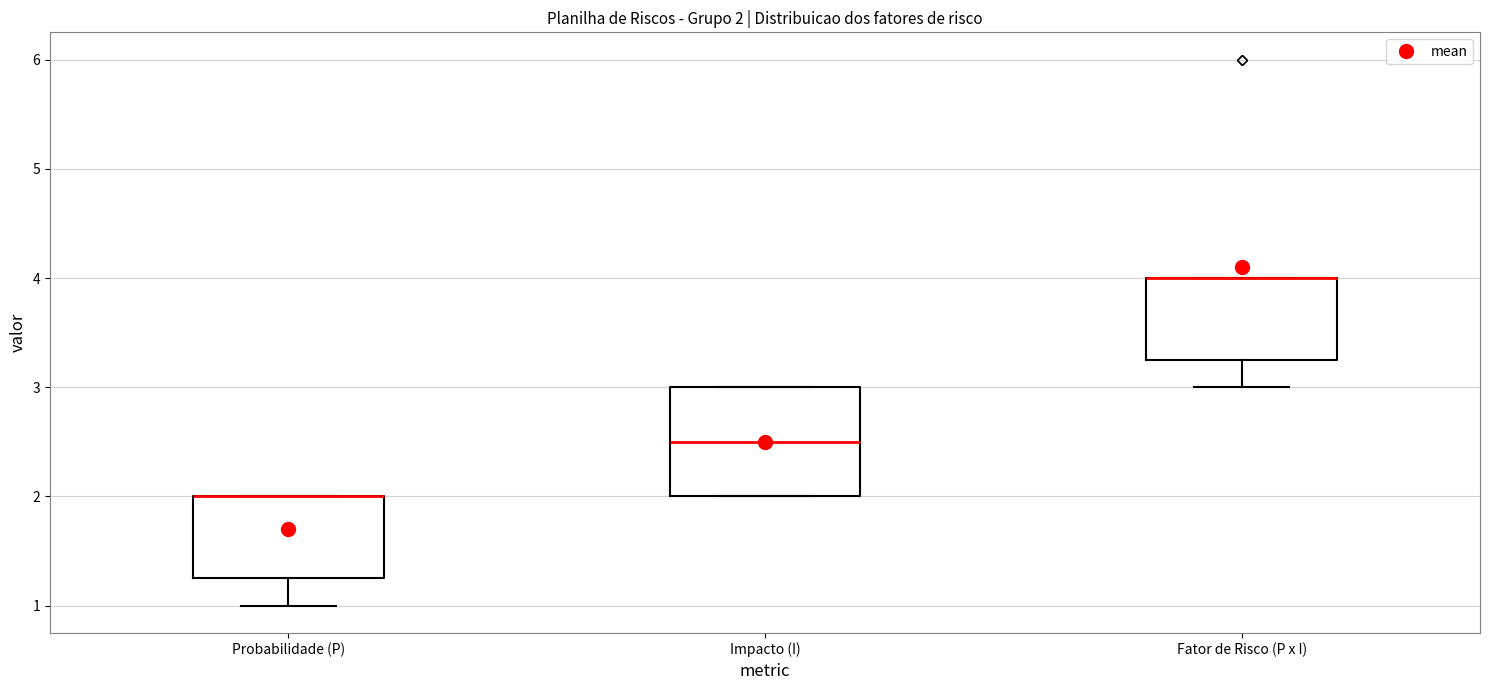

Which box is the tallest, from its lower edge to its upper edge?

Impacto (I)